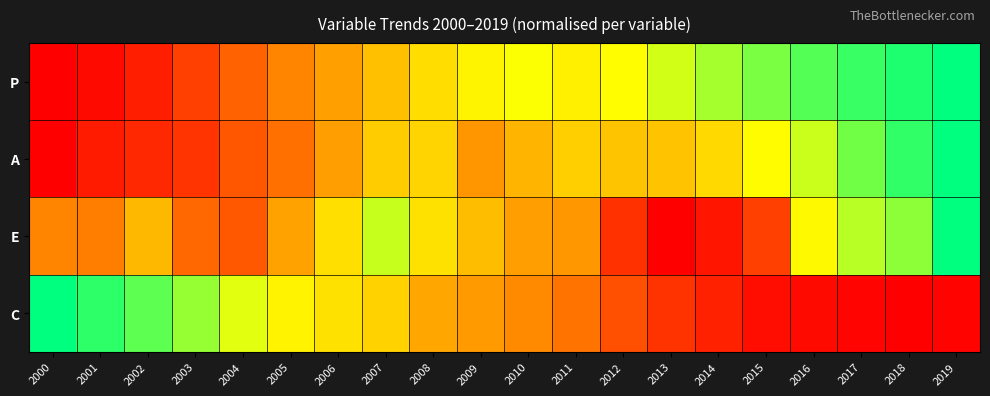

Reading left to right, extract all data points from this chart.

P: 2000=0.0	2001=0.0	2002=0.1	2003=0.2	2004=0.3	2005=0.3	2006=0.4	2007=0.5	2008=0.6	2009=0.6	2010=0.7	2011=0.6	2012=0.7	2013=0.7	2014=0.8	2015=0.8	2016=0.9	2017=0.9	2018=1.0	2019=1.0
A: 2000=0.0	2001=0.1	2002=0.1	2003=0.1	2004=0.2	2005=0.3	2006=0.4	2007=0.5	2008=0.6	2009=0.4	2010=0.5	2011=0.5	2012=0.5	2013=0.5	2014=0.6	2015=0.7	2016=0.7	2017=0.8	2018=0.9	2019=1.0
E: 2000=0.3	2001=0.3	2002=0.5	2003=0.3	2004=0.2	2005=0.4	2006=0.6	2007=0.7	2008=0.6	2009=0.5	2010=0.4	2011=0.4	2012=0.1	2013=0.0	2014=0.1	2015=0.2	2016=0.7	2017=0.8	2018=0.8	2019=1.0
C: 2000=1.0	2001=0.9	2002=0.9	2003=0.8	2004=0.7	2005=0.6	2006=0.6	2007=0.5	2008=0.4	2009=0.4	2010=0.4	2011=0.3	2012=0.2	2013=0.1	2014=0.1	2015=0.0	2016=0.0	2017=0.0	2018=0.0	2019=0.0